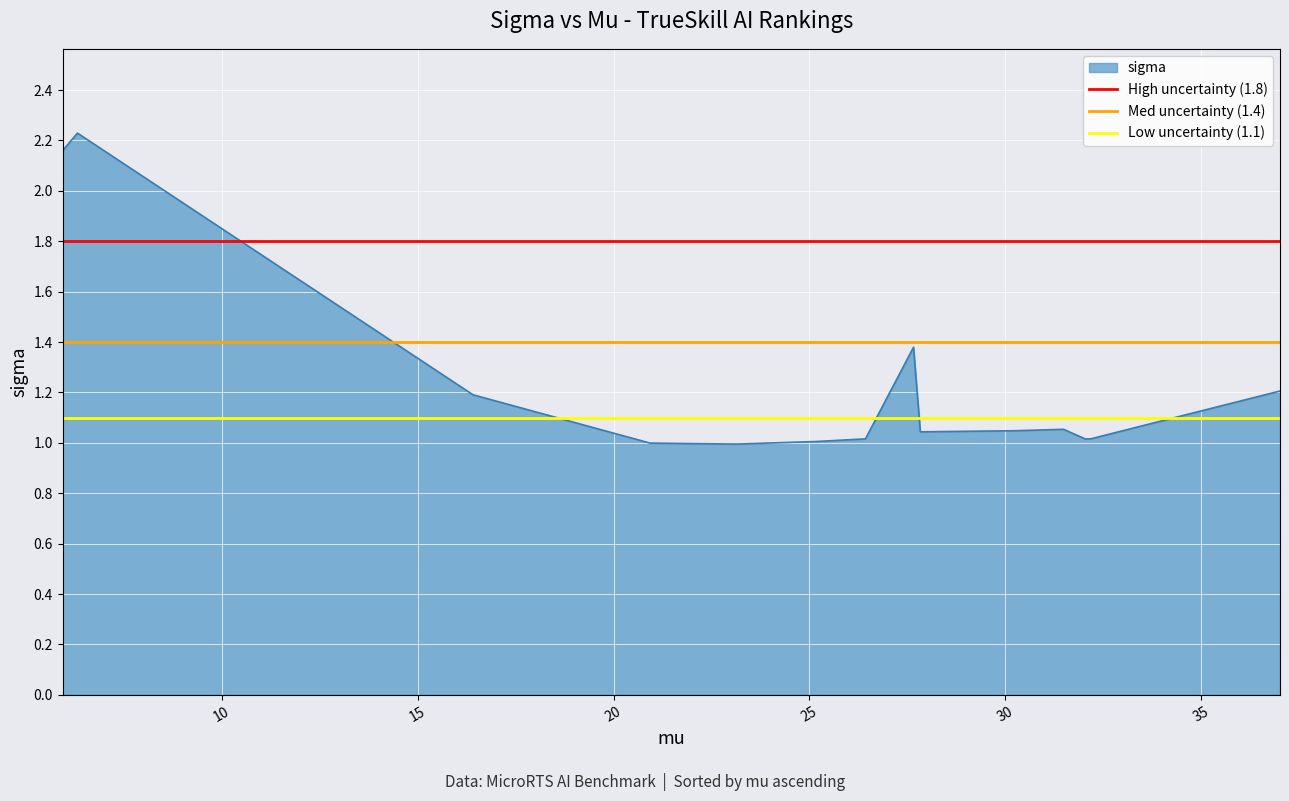

The value of High uncertainty (1.8) at 10 is 2.3. True or false?

False